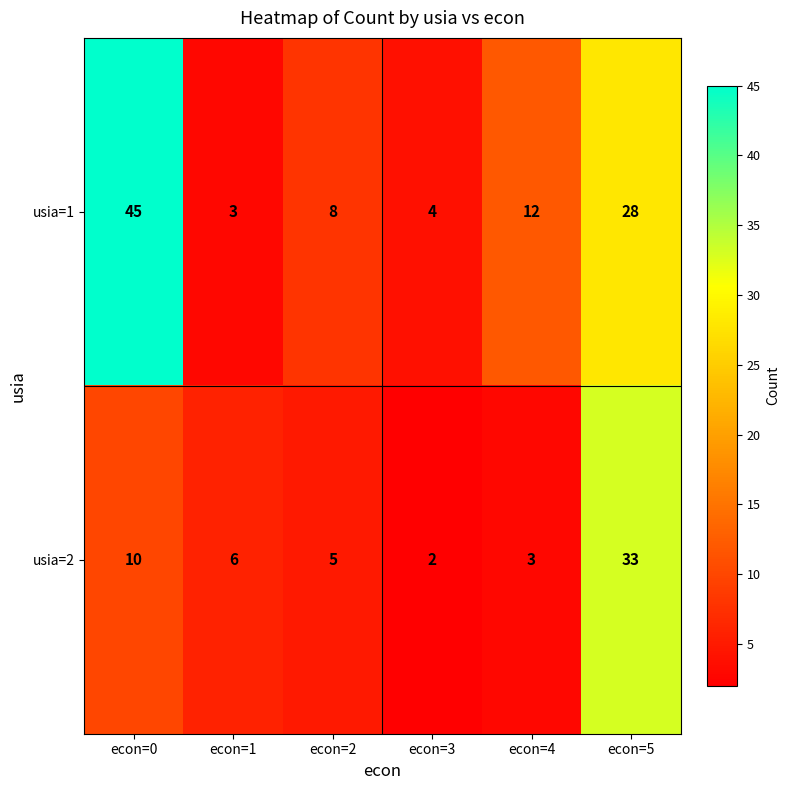

What is the total value across all series at econ=4?

15